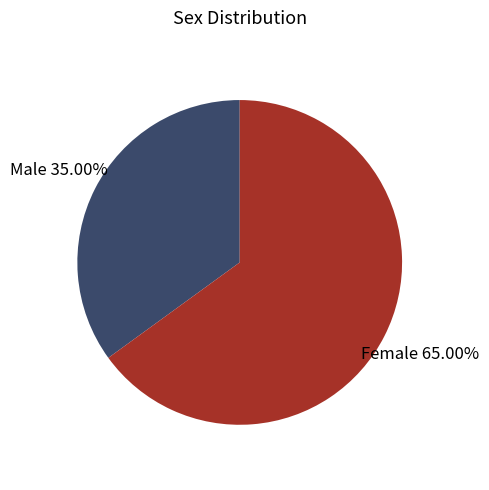

Is there any slice that represents more than half of the pie?

Yes